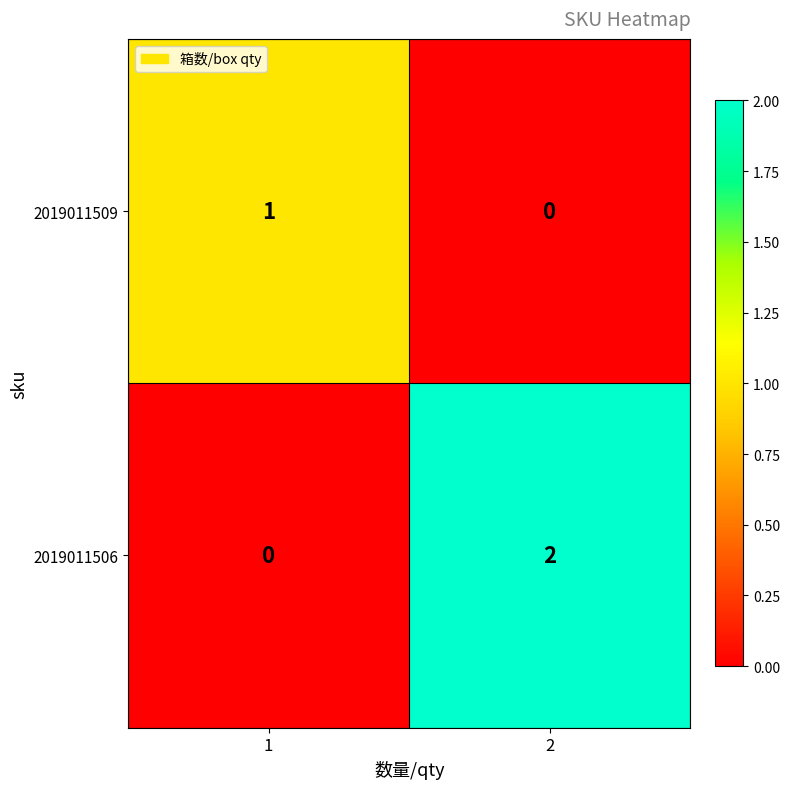

Which series changed the most between 1 and 2?

2019011506